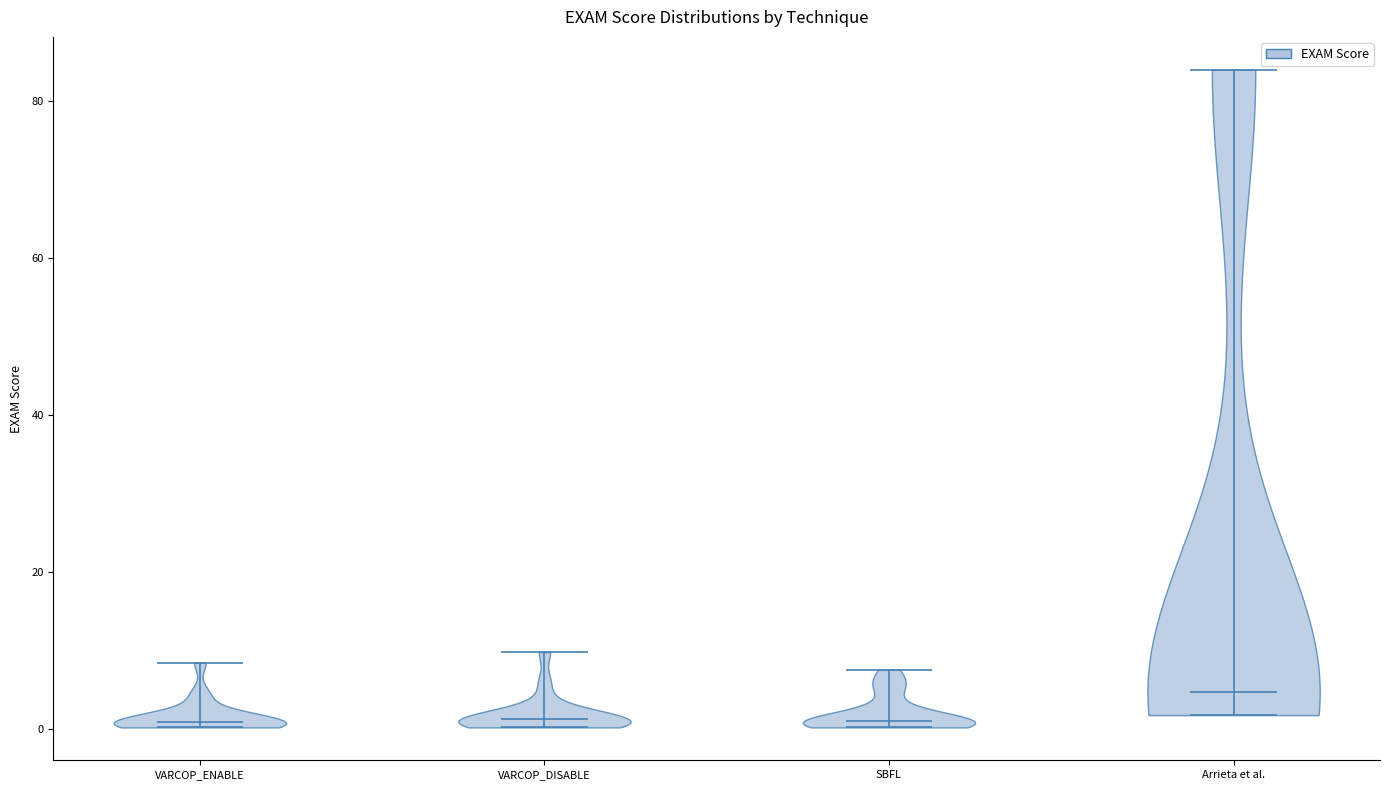

Which violin has the highest median line?

Arrieta et al.